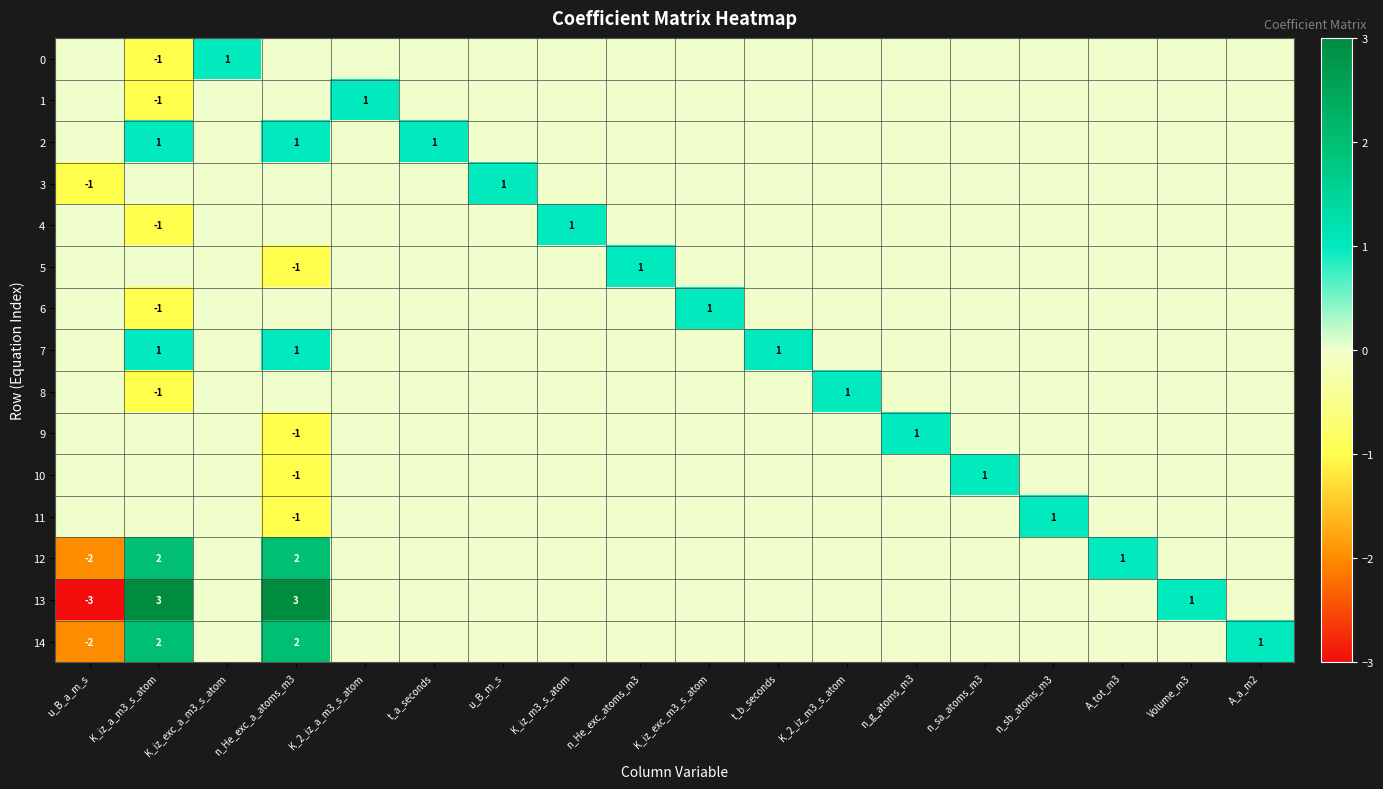

The 10 series shows -2 at n_He_exc_a_atoms_m3. True or false?

False